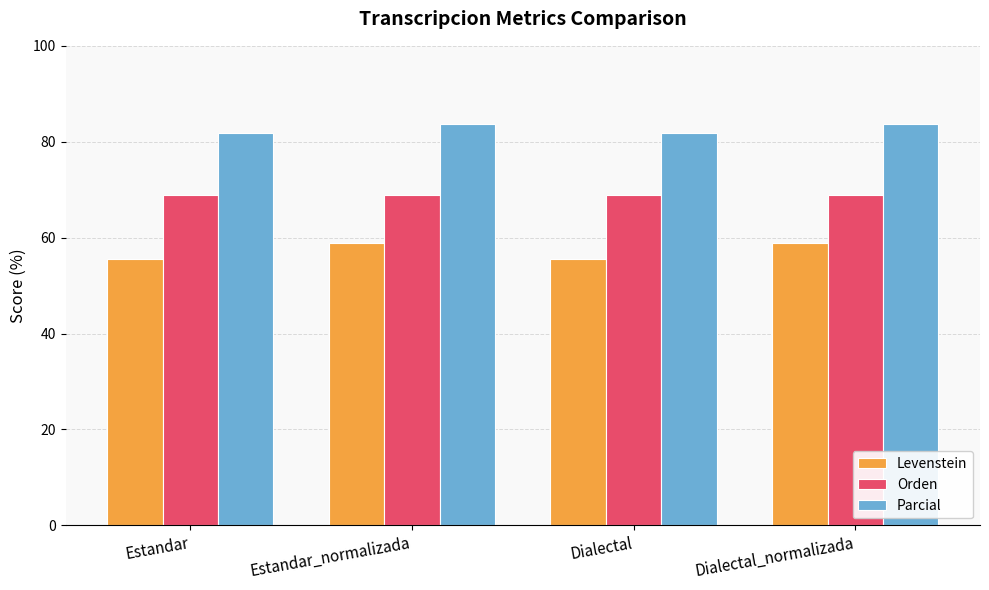

The value of Parcial at Dialectal is 81.8. True or false?

True